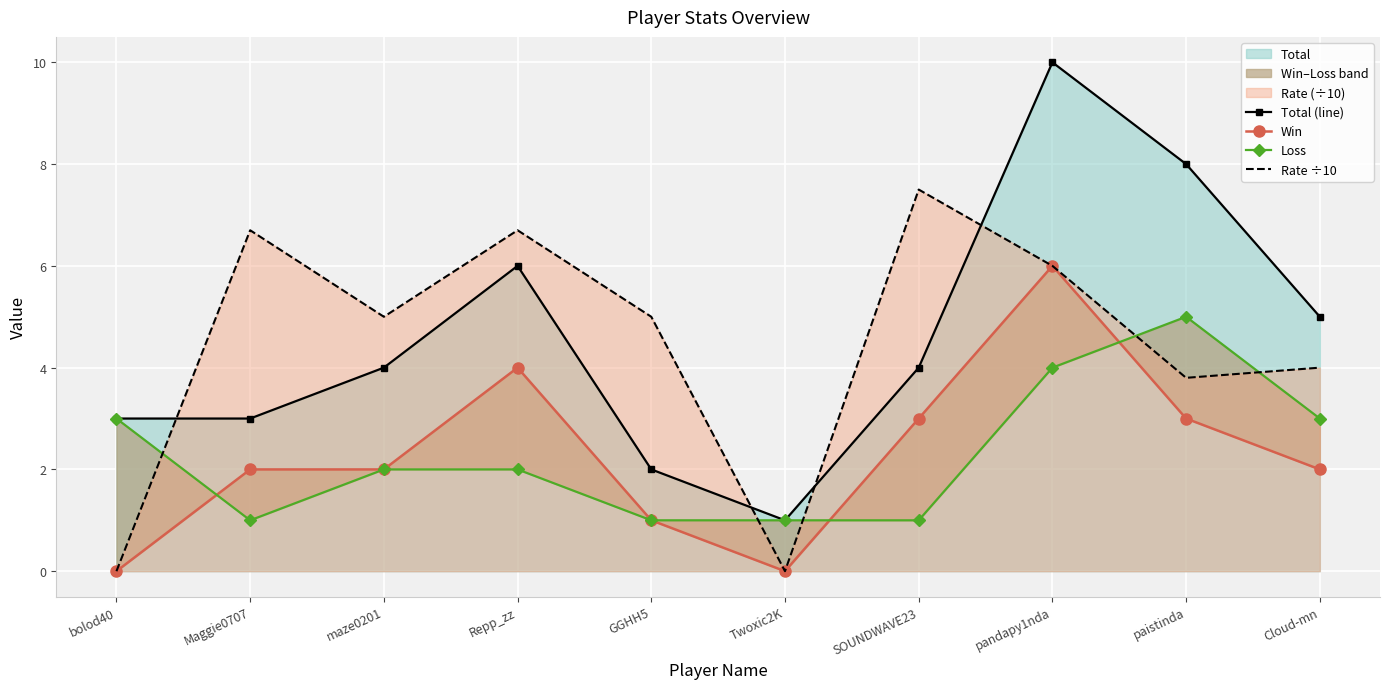

True or false: Win and Rate ÷10 intersect in this chart.

False